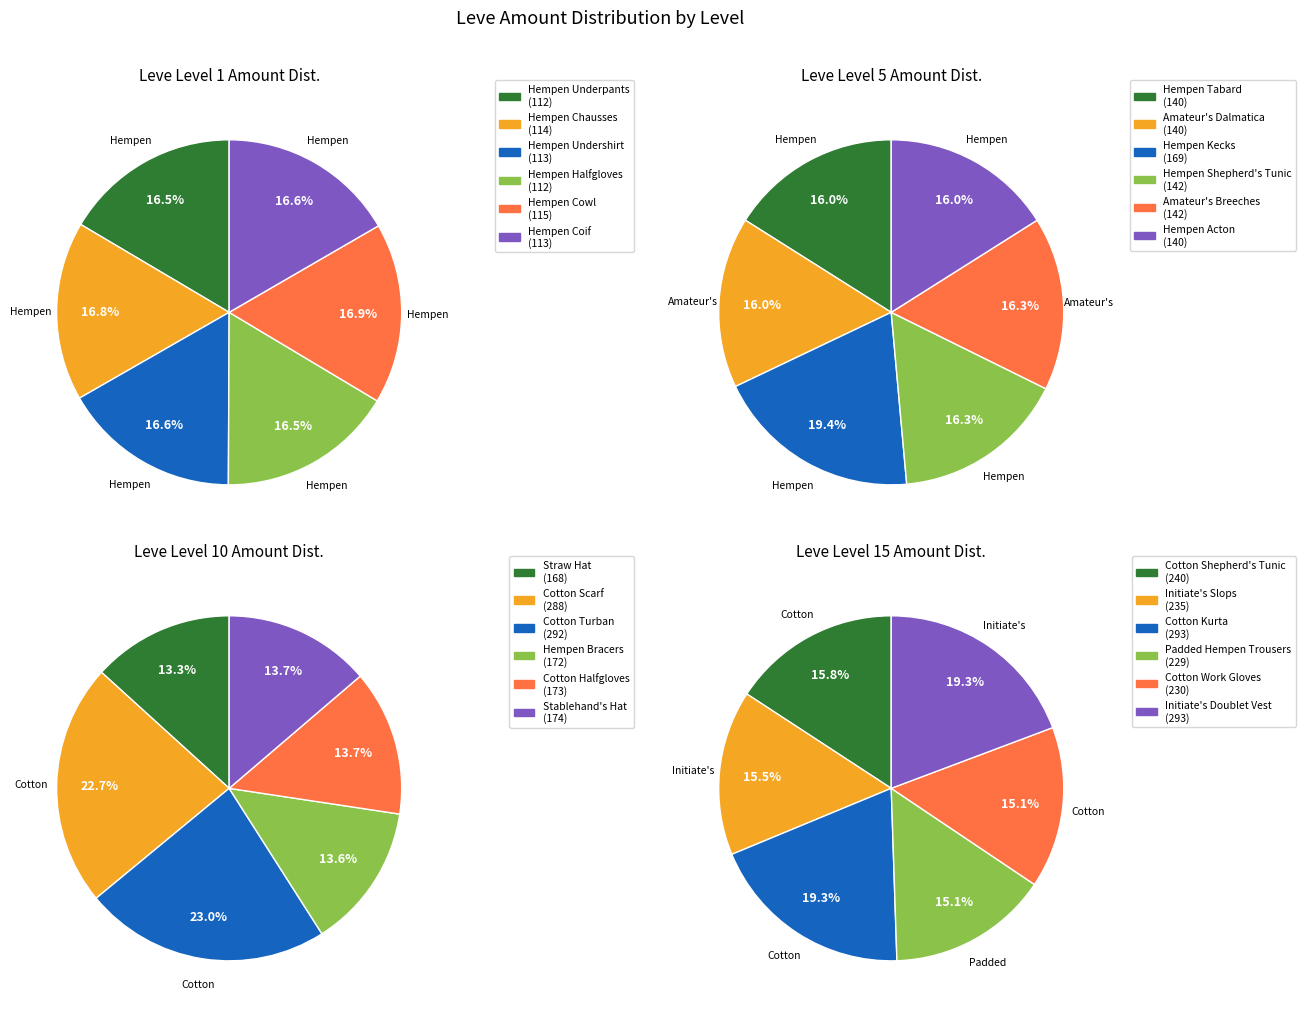

What percentage is the 5 slice, to the nearest percent?

16%